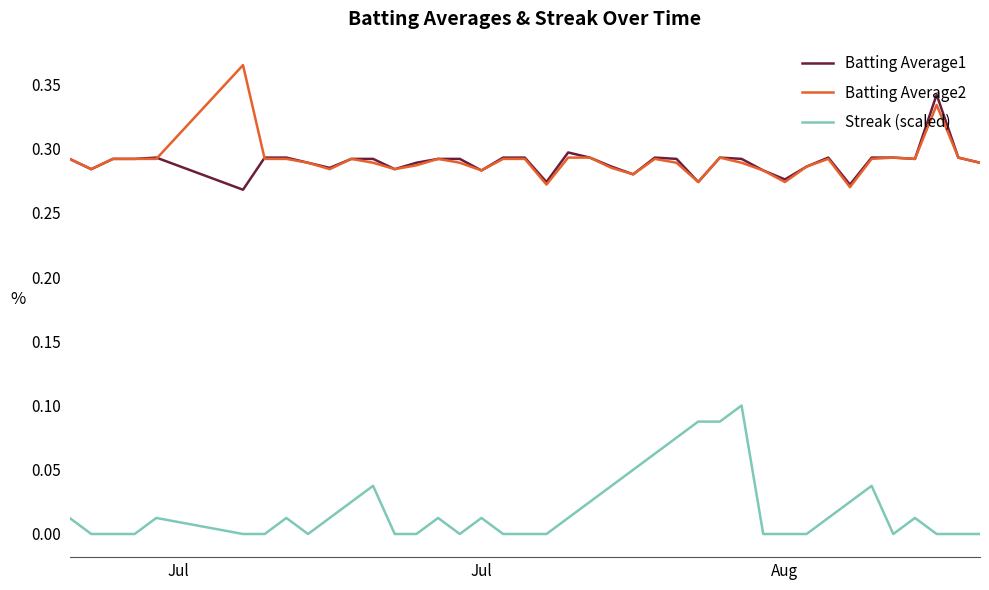

List the series in order of their peak value, highest first.

Batting Average2, Batting Average1, Streak (scaled)